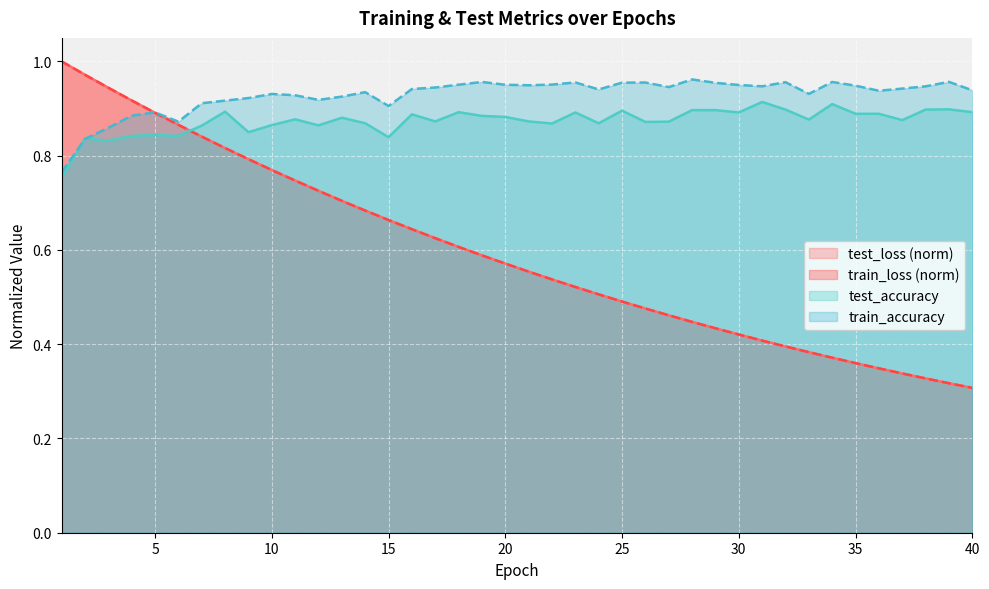

Which series changed the most between 25 and 33?

train_loss